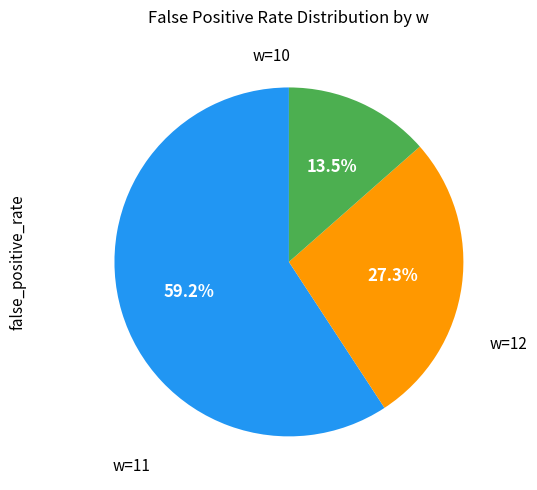

Is there any slice that represents more than half of the pie?

Yes